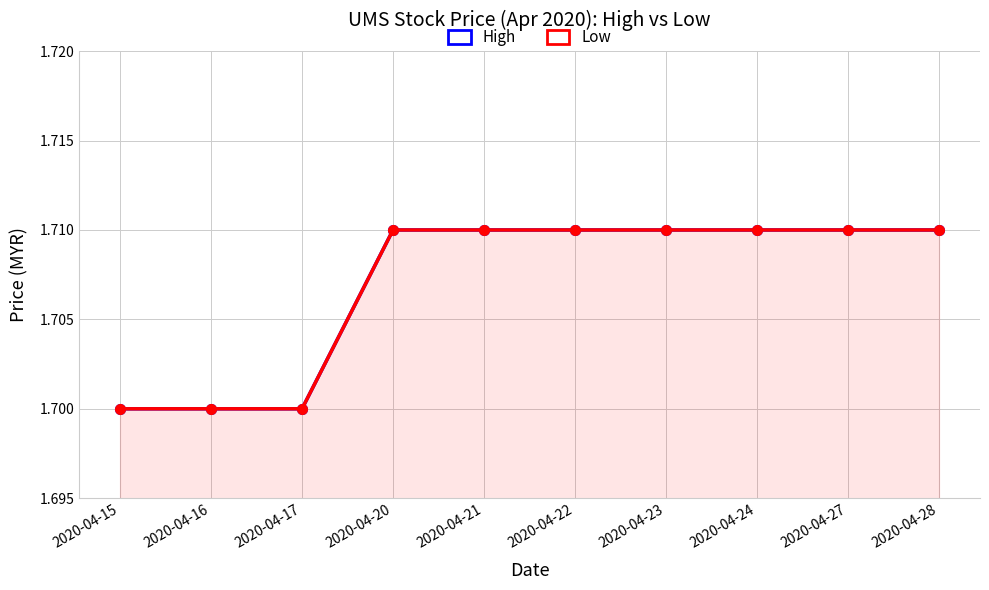

True or false: High has more than 2 points higher than both neighbors.

False